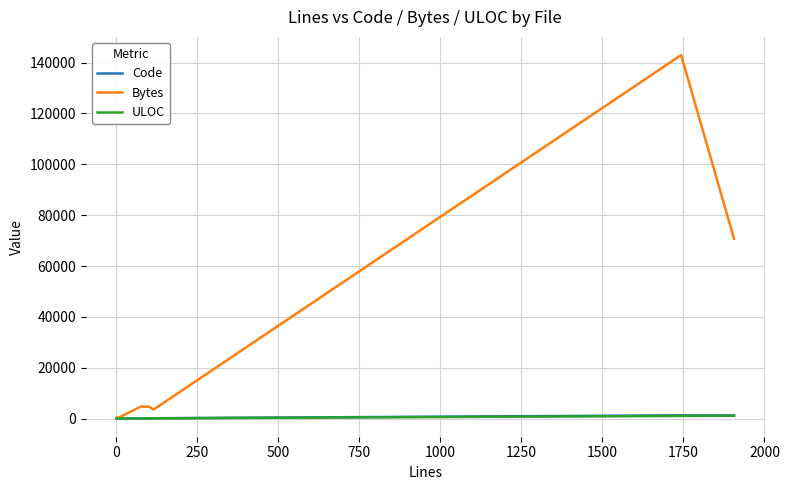

Which series has the largest range (max minus min)?

Bytes